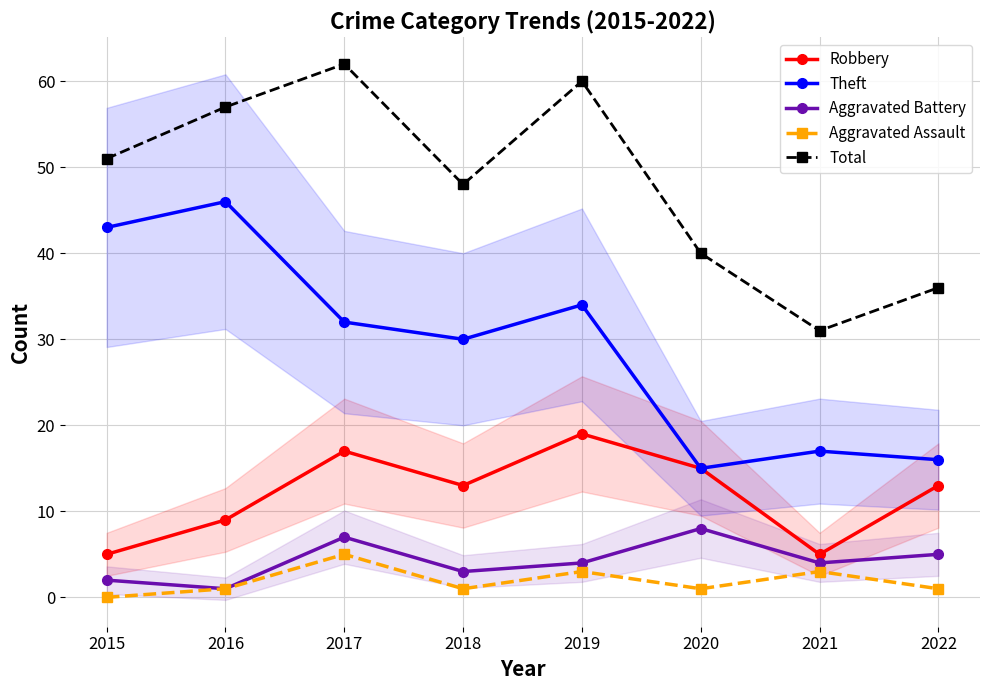

True or false: Theft has a value of 55 at 2017.

False